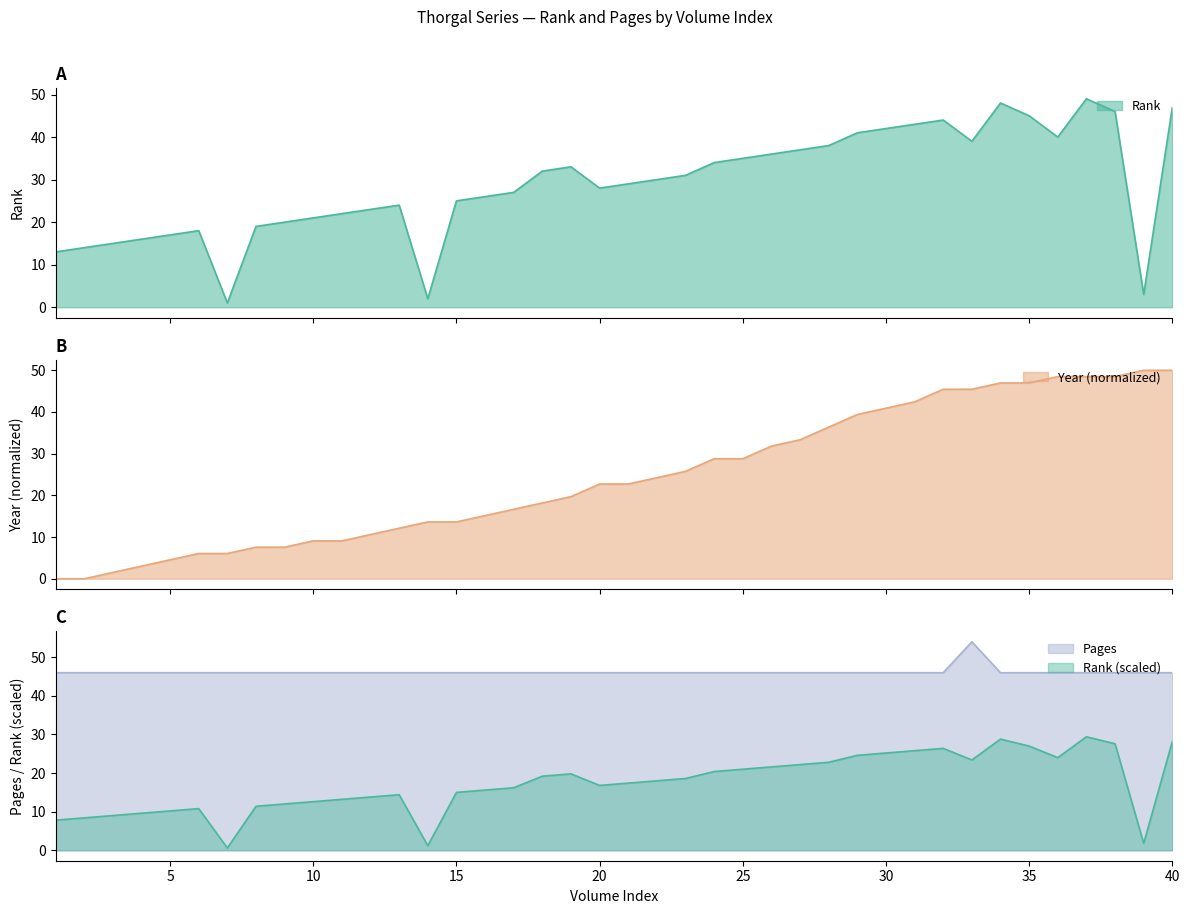

Count the number of values greater than 30.

19